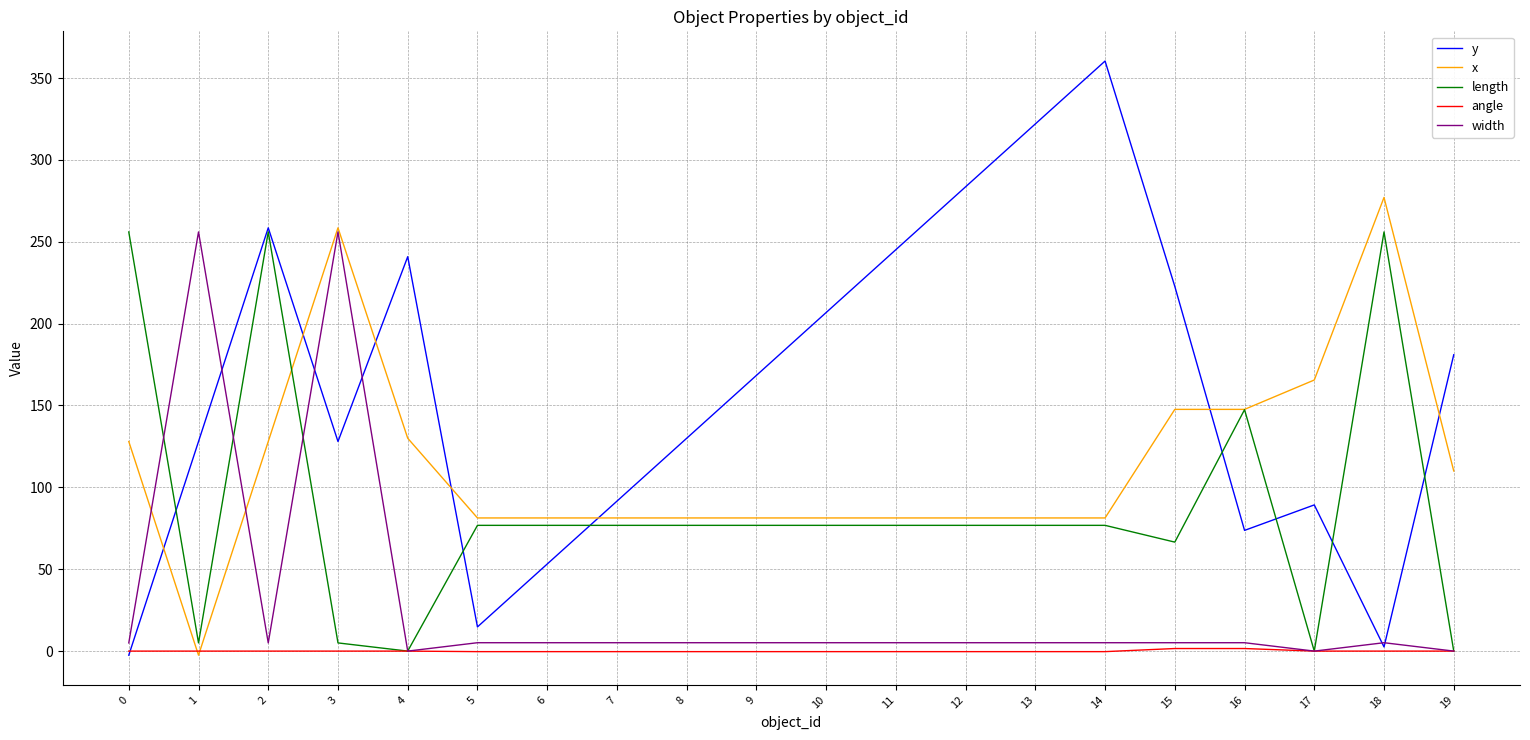

Is the value of length at 17 greater than the value of x at 15?

No